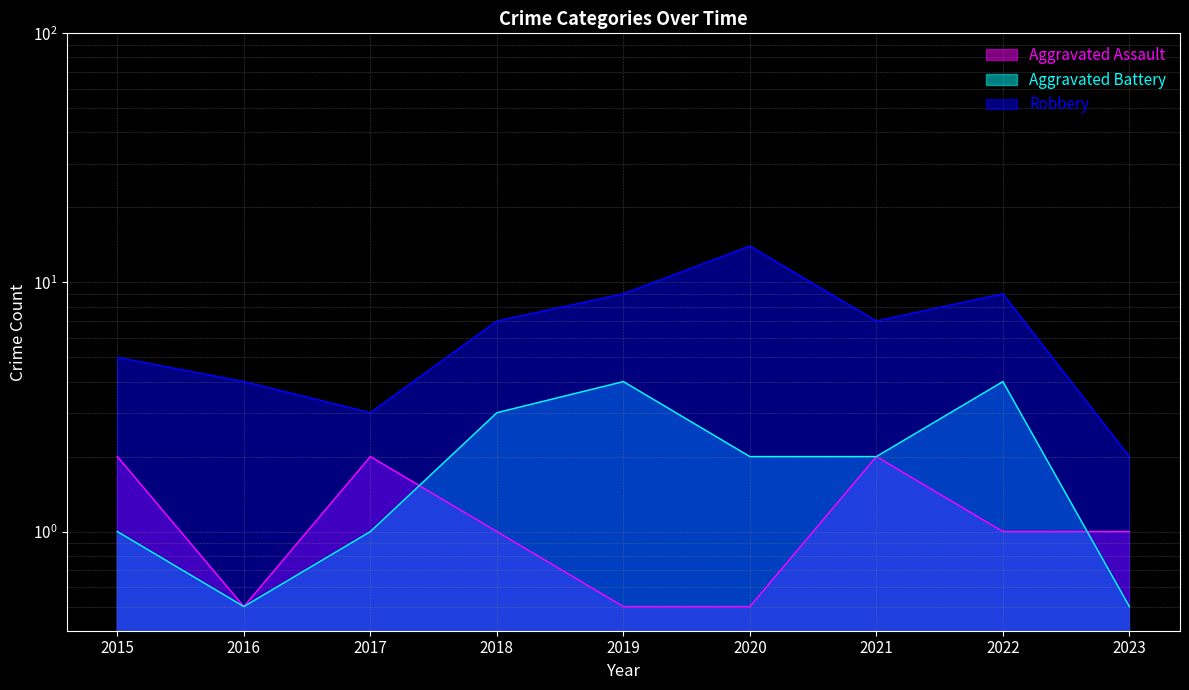

What is the average value of the Aggravated Battery series?

2.0